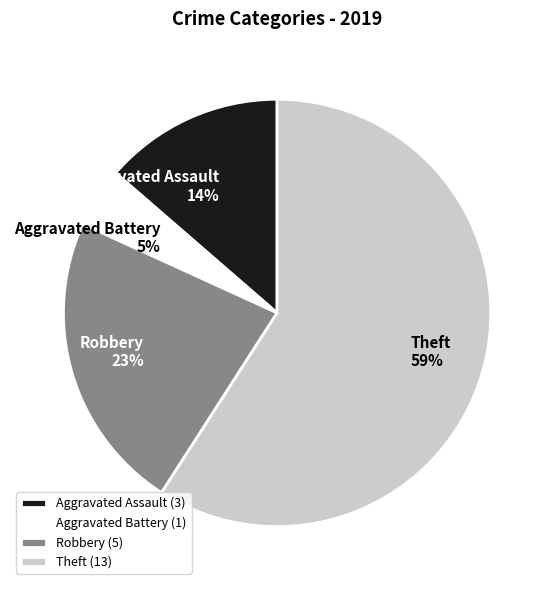

Between Aggravated Battery and Aggravated Assault, which is larger?

Aggravated Assault